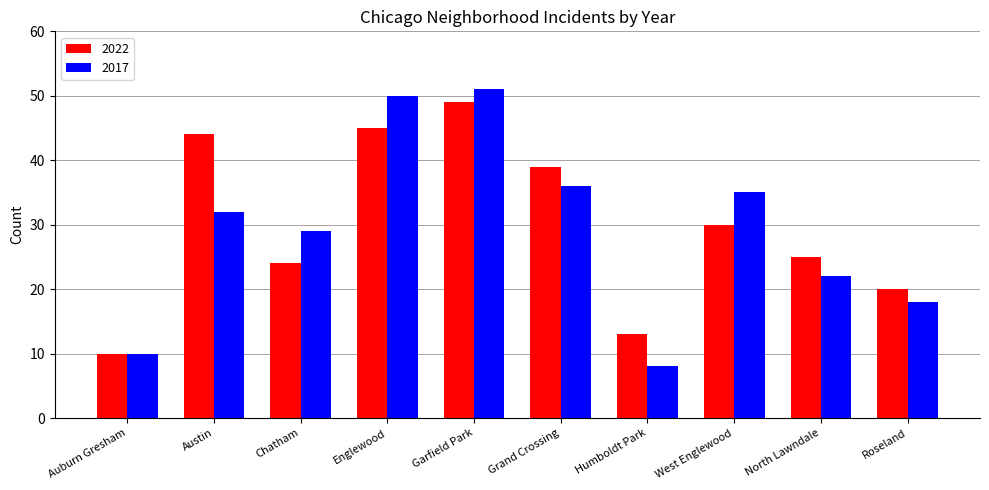

Which series has the largest total across all categories?

2022